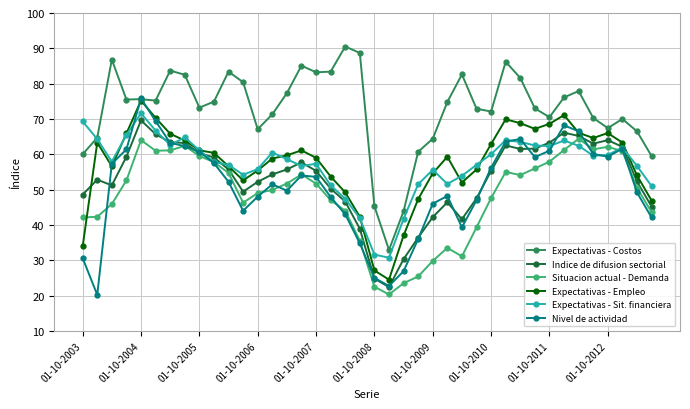

Which series has the largest total across all categories?

Expectativas - Costos